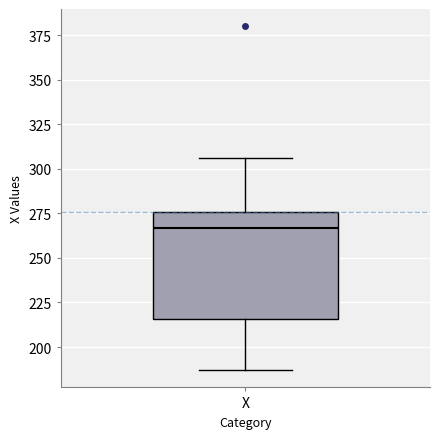

Where does the median line of the box for X sit on the y-axis? The values are not printed on the chart, so give them approximately, as read against the axis.

265